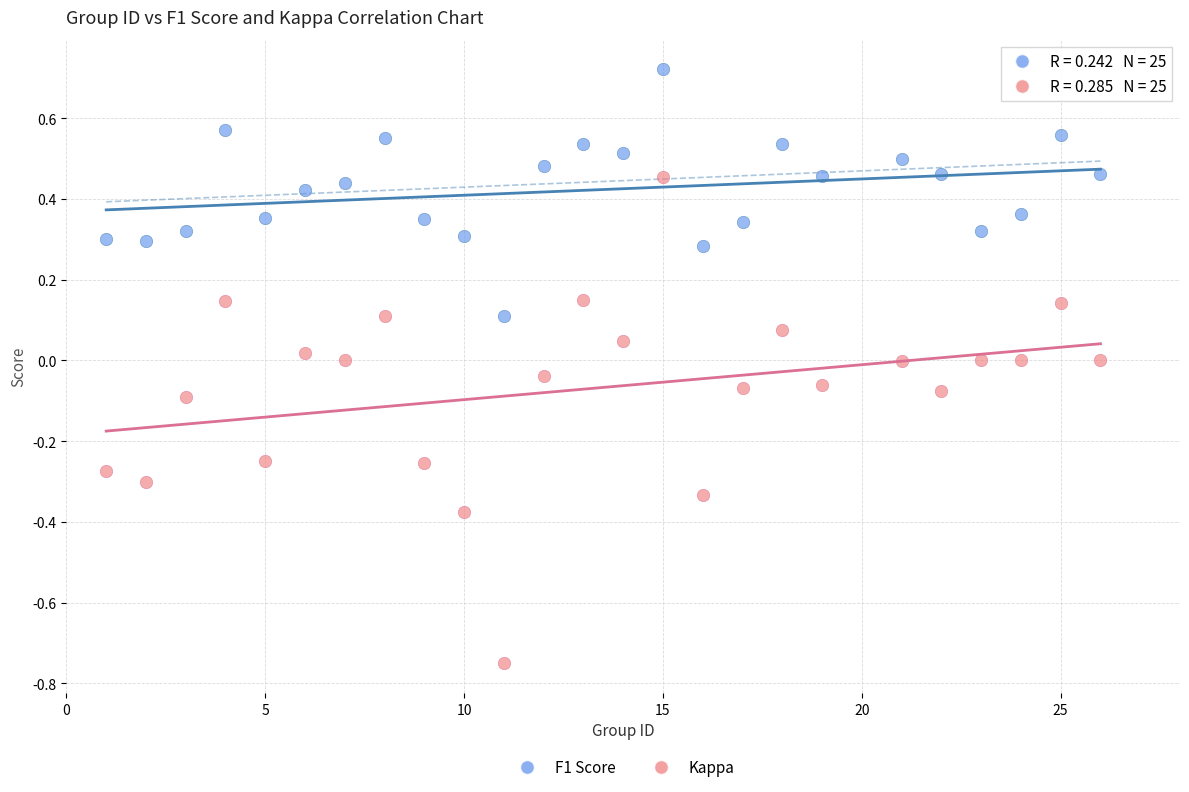

Across all data points, what is the range of X values (max minus min)?

25.0